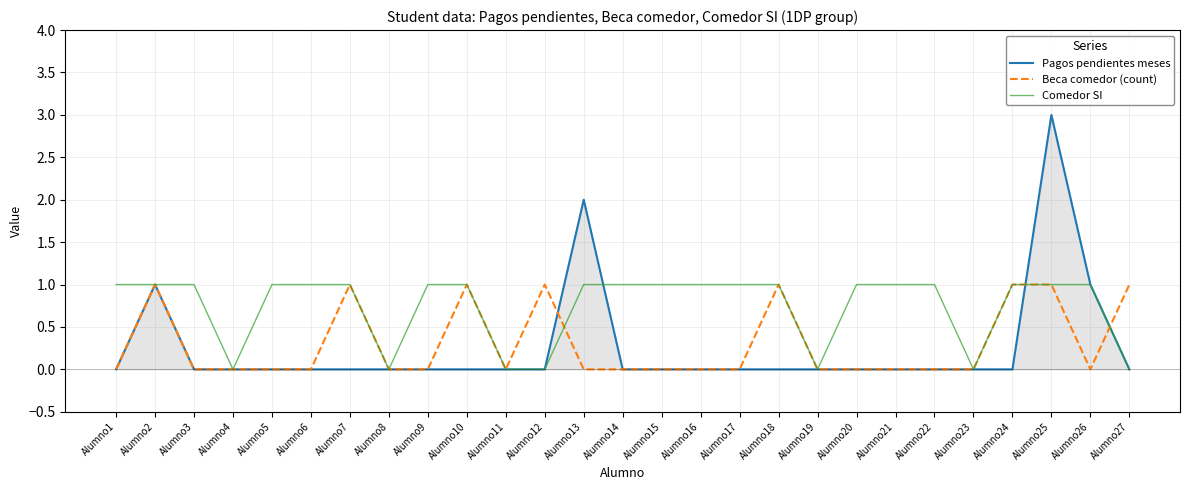

Which series has the largest total across all categories?

Comedor SI